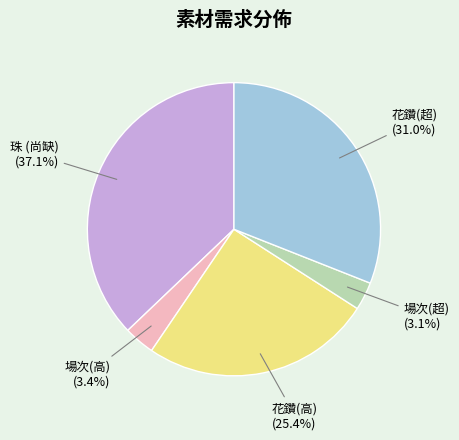

To the nearest percent, what percentage of the pie is 場次(高)?

3%